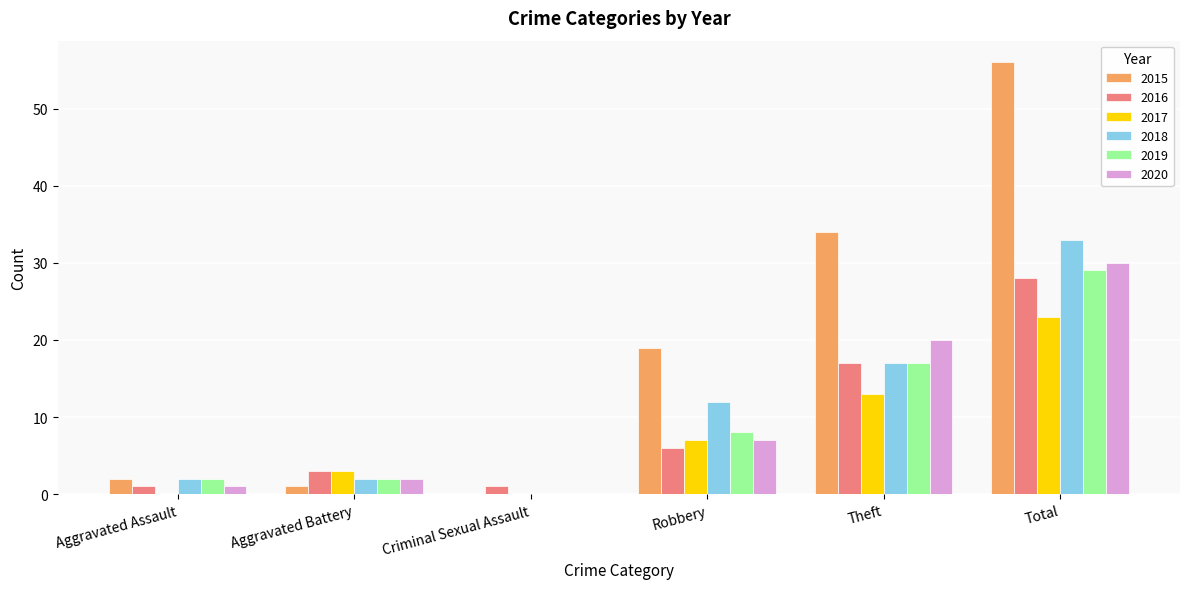

The value of 2016 at Robbery is 9. True or false?

False